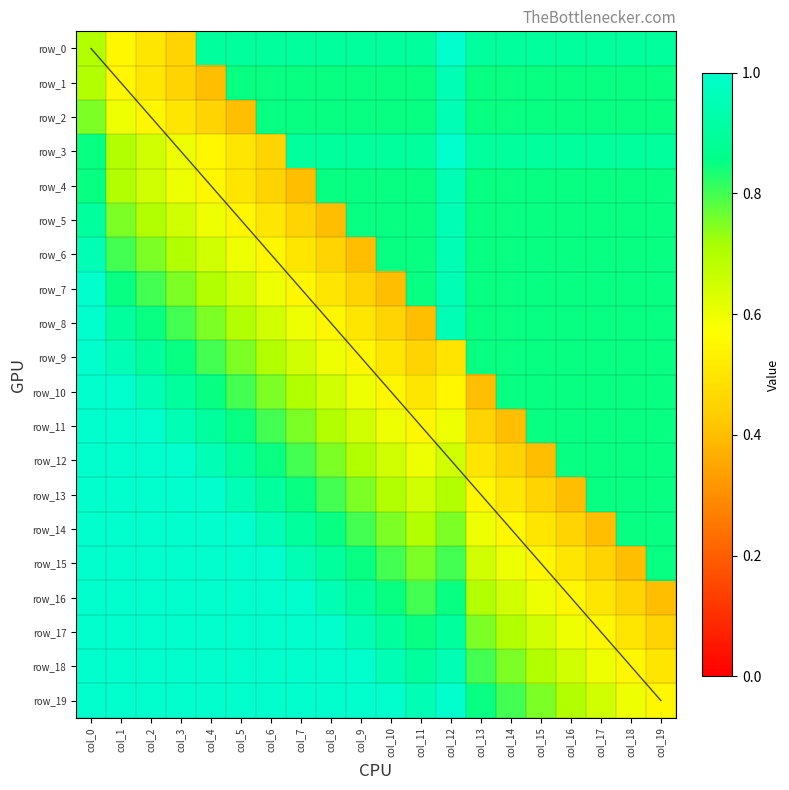

Reading left to right, what are all the values shown in this chart?

row_0: col_0=0.7	col_1=0.6	col_2=0.5	col_3=0.4	col_4=0.9	col_5=0.9	col_6=0.9	col_7=0.9	col_8=0.9	col_9=0.9	col_10=0.9	col_11=0.9	col_12=1.0	col_13=0.9	col_14=0.9	col_15=0.9	col_16=0.9	col_17=0.9	col_18=0.9	col_19=0.9
row_1: col_0=0.7	col_1=0.6	col_2=0.5	col_3=0.5	col_4=0.4	col_5=0.9	col_6=0.9	col_7=0.9	col_8=0.9	col_9=0.9	col_10=0.9	col_11=0.9	col_12=1.0	col_13=0.9	col_14=0.9	col_15=0.9	col_16=0.9	col_17=0.9	col_18=0.9	col_19=0.9
row_2: col_0=0.8	col_1=0.6	col_2=0.6	col_3=0.5	col_4=0.5	col_5=0.4	col_6=0.9	col_7=0.9	col_8=0.9	col_9=0.9	col_10=0.9	col_11=0.9	col_12=1.0	col_13=0.9	col_14=0.9	col_15=0.9	col_16=0.9	col_17=0.9	col_18=0.9	col_19=0.9
row_3: col_0=0.8	col_1=0.7	col_2=0.7	col_3=0.6	col_4=0.6	col_5=0.5	col_6=0.4	col_7=0.9	col_8=0.9	col_9=0.9	col_10=0.9	col_11=0.9	col_12=1.0	col_13=0.9	col_14=0.9	col_15=0.9	col_16=0.9	col_17=0.9	col_18=0.9	col_19=0.9
row_4: col_0=0.8	col_1=0.7	col_2=0.7	col_3=0.6	col_4=0.6	col_5=0.5	col_6=0.5	col_7=0.4	col_8=0.9	col_9=0.9	col_10=0.9	col_11=0.9	col_12=1.0	col_13=0.9	col_14=0.9	col_15=0.9	col_16=0.9	col_17=0.9	col_18=0.9	col_19=0.9
row_5: col_0=0.9	col_1=0.8	col_2=0.7	col_3=0.7	col_4=0.6	col_5=0.6	col_6=0.5	col_7=0.5	col_8=0.4	col_9=0.9	col_10=0.9	col_11=0.9	col_12=1.0	col_13=0.9	col_14=0.9	col_15=0.9	col_16=0.9	col_17=0.9	col_18=0.9	col_19=0.9
row_6: col_0=1.0	col_1=0.8	col_2=0.8	col_3=0.7	col_4=0.7	col_5=0.6	col_6=0.6	col_7=0.5	col_8=0.5	col_9=0.4	col_10=0.9	col_11=0.9	col_12=1.0	col_13=0.9	col_14=0.9	col_15=0.9	col_16=0.9	col_17=0.9	col_18=0.9	col_19=0.9
row_7: col_0=1.0	col_1=0.9	col_2=0.8	col_3=0.8	col_4=0.7	col_5=0.7	col_6=0.6	col_7=0.6	col_8=0.5	col_9=0.5	col_10=0.4	col_11=0.9	col_12=1.0	col_13=0.9	col_14=0.9	col_15=0.9	col_16=0.9	col_17=0.9	col_18=0.9	col_19=0.9
row_8: col_0=1.0	col_1=0.9	col_2=0.9	col_3=0.8	col_4=0.8	col_5=0.7	col_6=0.7	col_7=0.6	col_8=0.6	col_9=0.5	col_10=0.5	col_11=0.4	col_12=1.0	col_13=0.9	col_14=0.9	col_15=0.9	col_16=0.9	col_17=0.9	col_18=0.9	col_19=0.9
row_9: col_0=1.0	col_1=1.0	col_2=0.9	col_3=0.9	col_4=0.8	col_5=0.8	col_6=0.7	col_7=0.7	col_8=0.6	col_9=0.6	col_10=0.5	col_11=0.5	col_12=0.5	col_13=0.9	col_14=0.9	col_15=0.9	col_16=0.9	col_17=0.9	col_18=0.9	col_19=0.9
row_10: col_0=1.0	col_1=1.0	col_2=1.0	col_3=0.9	col_4=0.9	col_5=0.8	col_6=0.8	col_7=0.7	col_8=0.7	col_9=0.6	col_10=0.6	col_11=0.5	col_12=0.6	col_13=0.4	col_14=0.9	col_15=0.9	col_16=0.9	col_17=0.9	col_18=0.9	col_19=0.9
row_11: col_0=1.0	col_1=1.0	col_2=1.0	col_3=1.0	col_4=0.9	col_5=0.9	col_6=0.8	col_7=0.8	col_8=0.7	col_9=0.7	col_10=0.6	col_11=0.6	col_12=0.6	col_13=0.5	col_14=0.4	col_15=0.9	col_16=0.9	col_17=0.9	col_18=0.9	col_19=0.9
row_12: col_0=1.0	col_1=1.0	col_2=1.0	col_3=1.0	col_4=1.0	col_5=0.9	col_6=0.9	col_7=0.8	col_8=0.8	col_9=0.7	col_10=0.7	col_11=0.6	col_12=0.7	col_13=0.5	col_14=0.5	col_15=0.4	col_16=0.9	col_17=0.9	col_18=0.9	col_19=0.9
row_13: col_0=1.0	col_1=1.0	col_2=1.0	col_3=1.0	col_4=1.0	col_5=1.0	col_6=0.9	col_7=0.9	col_8=0.8	col_9=0.8	col_10=0.7	col_11=0.7	col_12=0.7	col_13=0.6	col_14=0.5	col_15=0.5	col_16=0.4	col_17=0.9	col_18=0.9	col_19=0.9
row_14: col_0=1.0	col_1=1.0	col_2=1.0	col_3=1.0	col_4=1.0	col_5=1.0	col_6=1.0	col_7=0.9	col_8=0.9	col_9=0.8	col_10=0.8	col_11=0.7	col_12=0.8	col_13=0.6	col_14=0.6	col_15=0.5	col_16=0.5	col_17=0.4	col_18=0.9	col_19=0.9
row_15: col_0=1.0	col_1=1.0	col_2=1.0	col_3=1.0	col_4=1.0	col_5=1.0	col_6=1.0	col_7=1.0	col_8=0.9	col_9=0.9	col_10=0.8	col_11=0.8	col_12=0.8	col_13=0.7	col_14=0.6	col_15=0.6	col_16=0.5	col_17=0.5	col_18=0.4	col_19=0.9
row_16: col_0=1.0	col_1=1.0	col_2=1.0	col_3=1.0	col_4=1.0	col_5=1.0	col_6=1.0	col_7=1.0	col_8=1.0	col_9=0.9	col_10=0.9	col_11=0.8	col_12=0.8	col_13=0.7	col_14=0.7	col_15=0.6	col_16=0.6	col_17=0.5	col_18=0.5	col_19=0.4
row_17: col_0=1.0	col_1=1.0	col_2=1.0	col_3=1.0	col_4=1.0	col_5=1.0	col_6=1.0	col_7=1.0	col_8=1.0	col_9=1.0	col_10=0.9	col_11=0.9	col_12=0.9	col_13=0.8	col_14=0.7	col_15=0.7	col_16=0.6	col_17=0.6	col_18=0.5	col_19=0.5
row_18: col_0=1.0	col_1=1.0	col_2=1.0	col_3=1.0	col_4=1.0	col_5=1.0	col_6=1.0	col_7=1.0	col_8=1.0	col_9=1.0	col_10=1.0	col_11=0.9	col_12=1.0	col_13=0.8	col_14=0.8	col_15=0.7	col_16=0.7	col_17=0.6	col_18=0.6	col_19=0.5
row_19: col_0=1.0	col_1=1.0	col_2=1.0	col_3=1.0	col_4=1.0	col_5=1.0	col_6=1.0	col_7=1.0	col_8=1.0	col_9=1.0	col_10=1.0	col_11=1.0	col_12=1.0	col_13=0.9	col_14=0.8	col_15=0.8	col_16=0.7	col_17=0.7	col_18=0.6	col_19=0.6